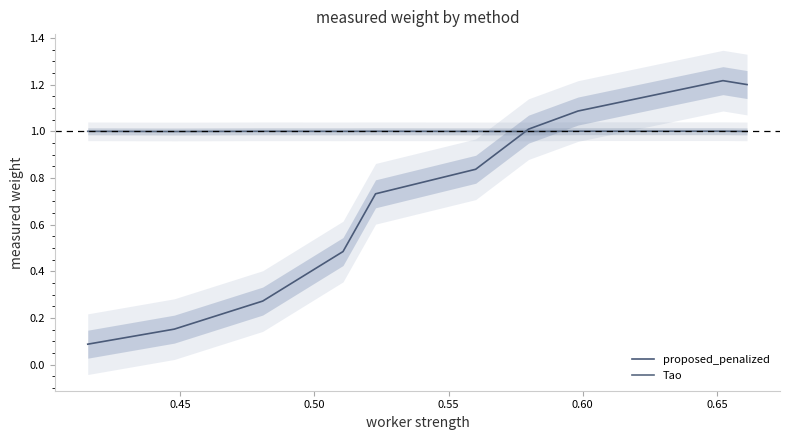

What are all the series names shown in the legend?

proposed_penalized, Tao